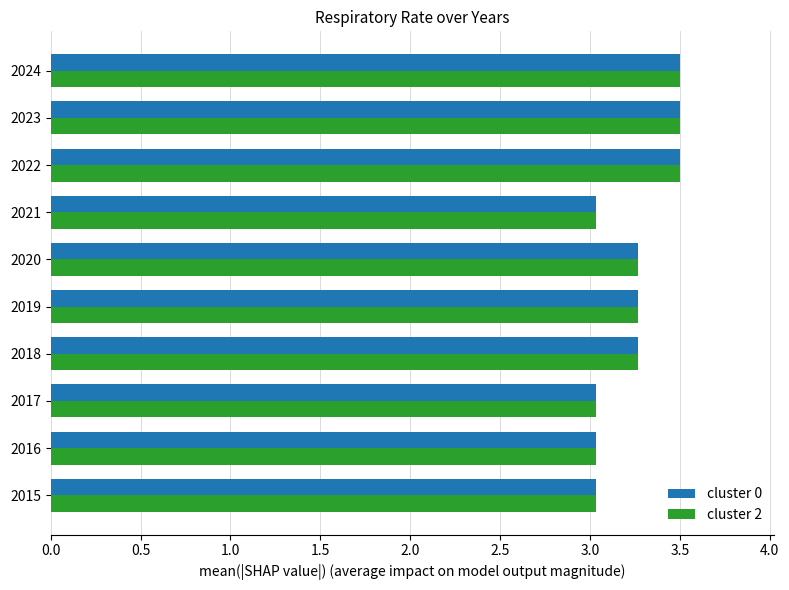

What is the total value across all series at 2020?

6.5